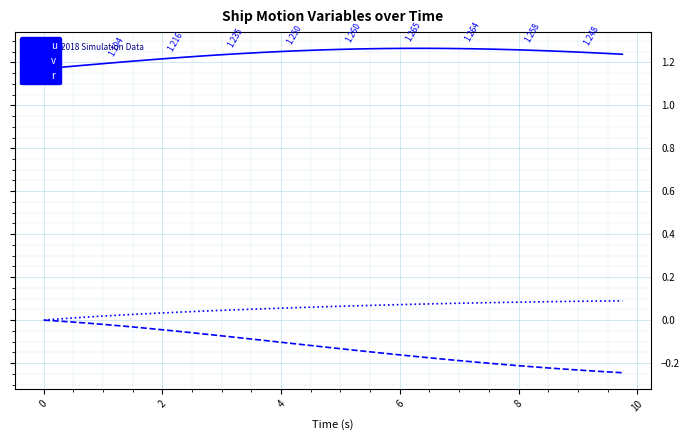

Which series has the largest range (max minus min)?

v